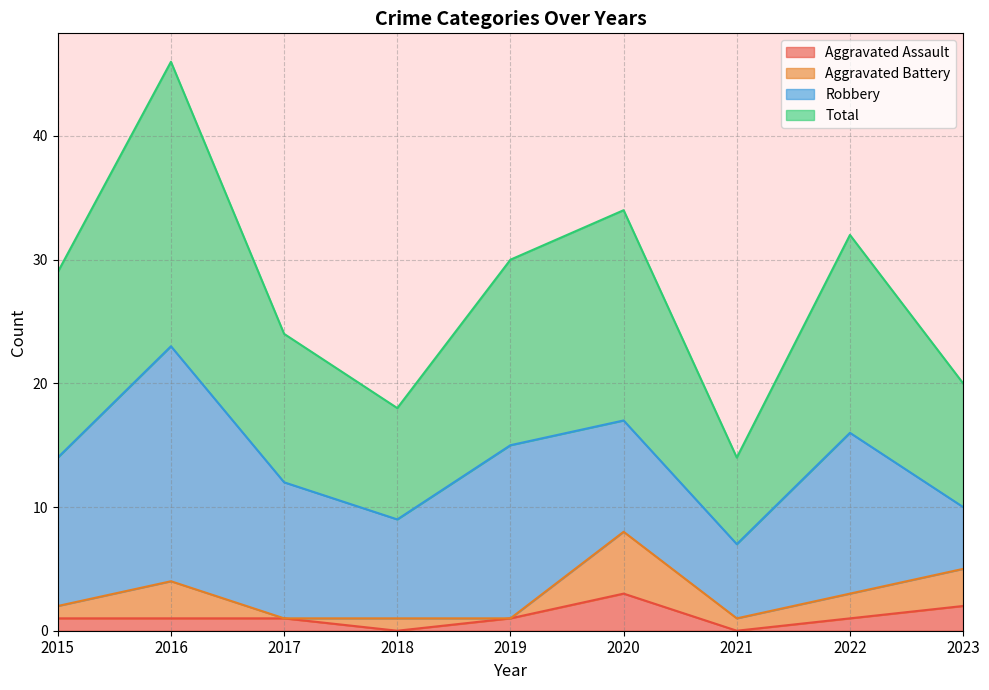

At which label does Aggravated Assault reach its peak?

2020